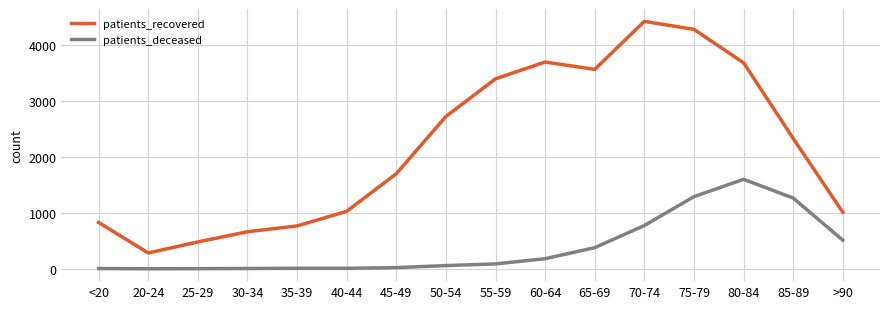

Where is the first local minimum for patients_recovered?

20-24